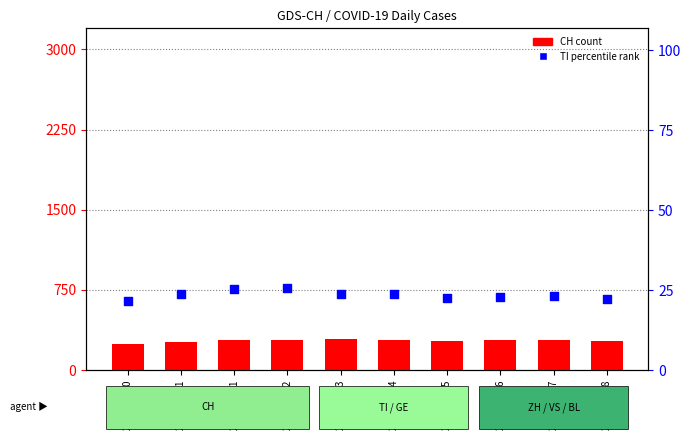

At how many categories does at least one series exceed 248?

9